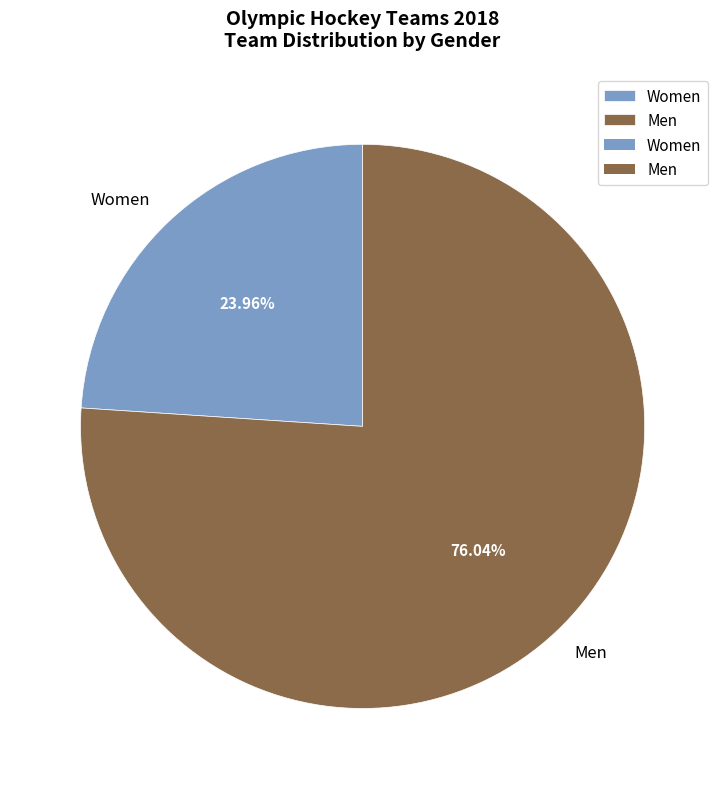

Rank the categories by value from highest to lowest.

Men, Women